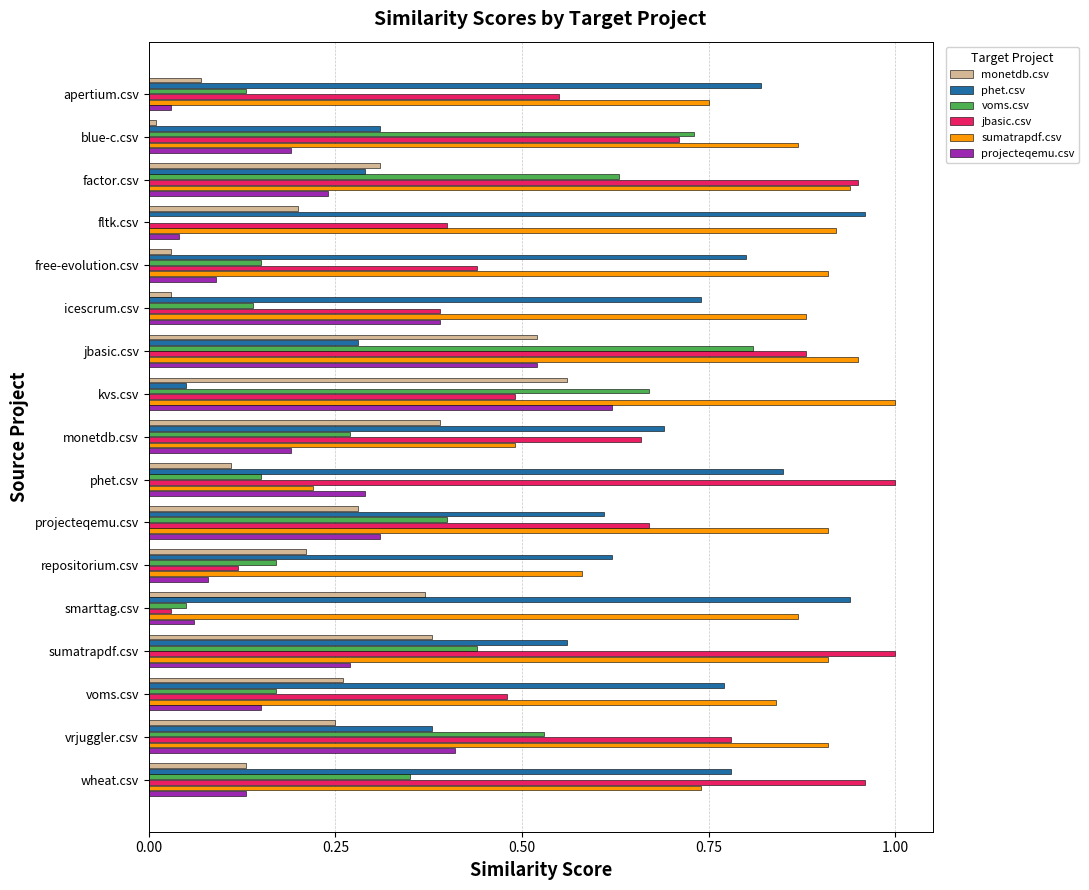

Which series changed the most between smarttag.csv and voms.csv?

jbasic.csv